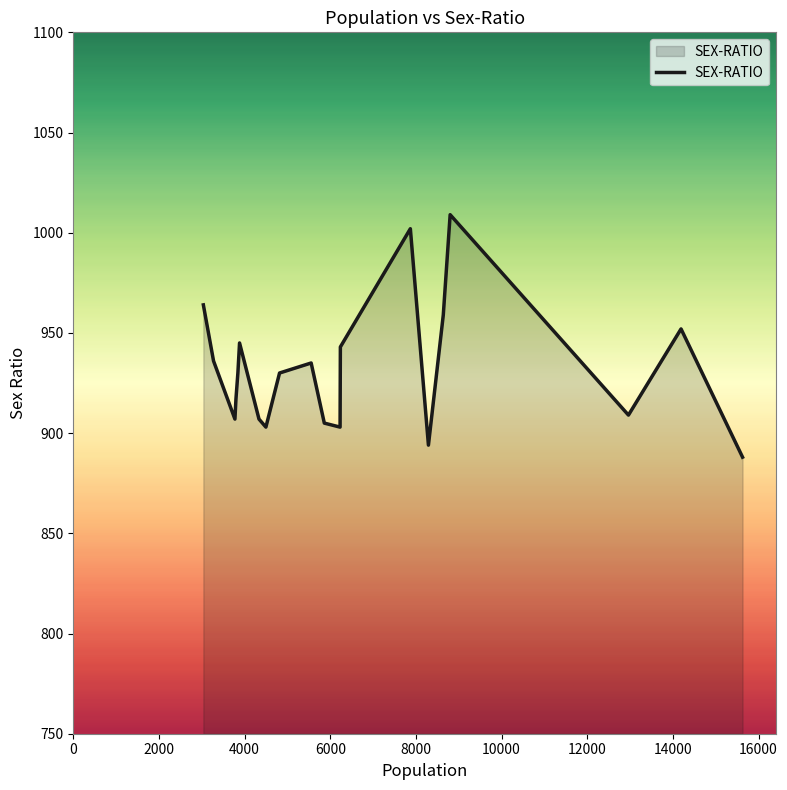

How many lines are shown in the chart?

1